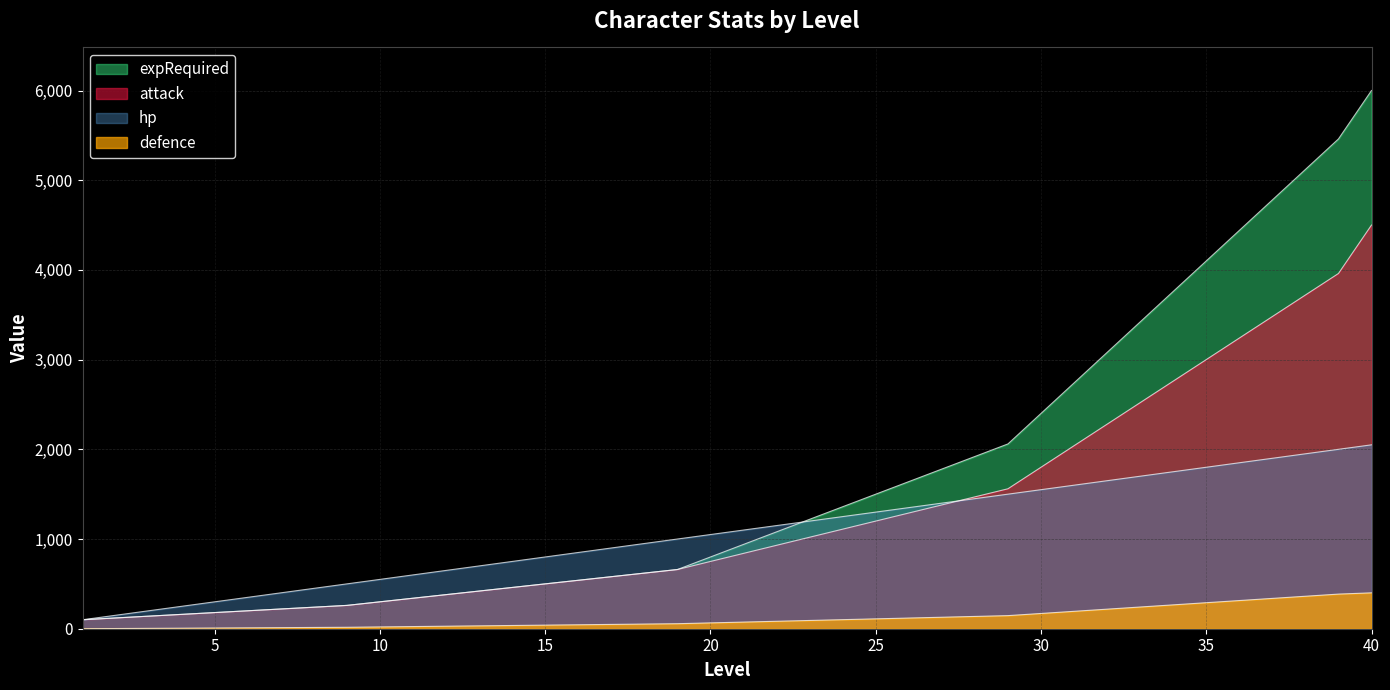

What is the sum of all expRequired values?

66020